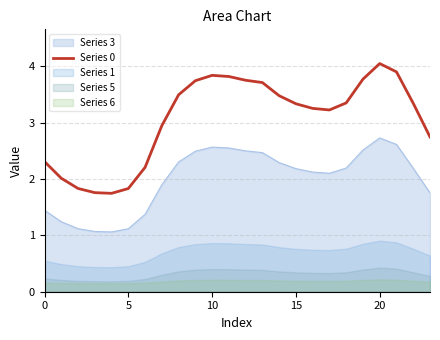

True or false: Series 0 and Series 3 cross at least once.

False